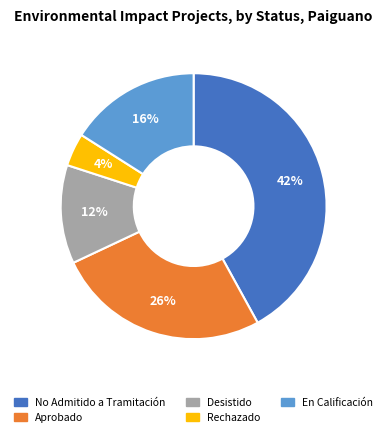

To the nearest percent, what is the difference between the largest and smallest slice percentages?

38%